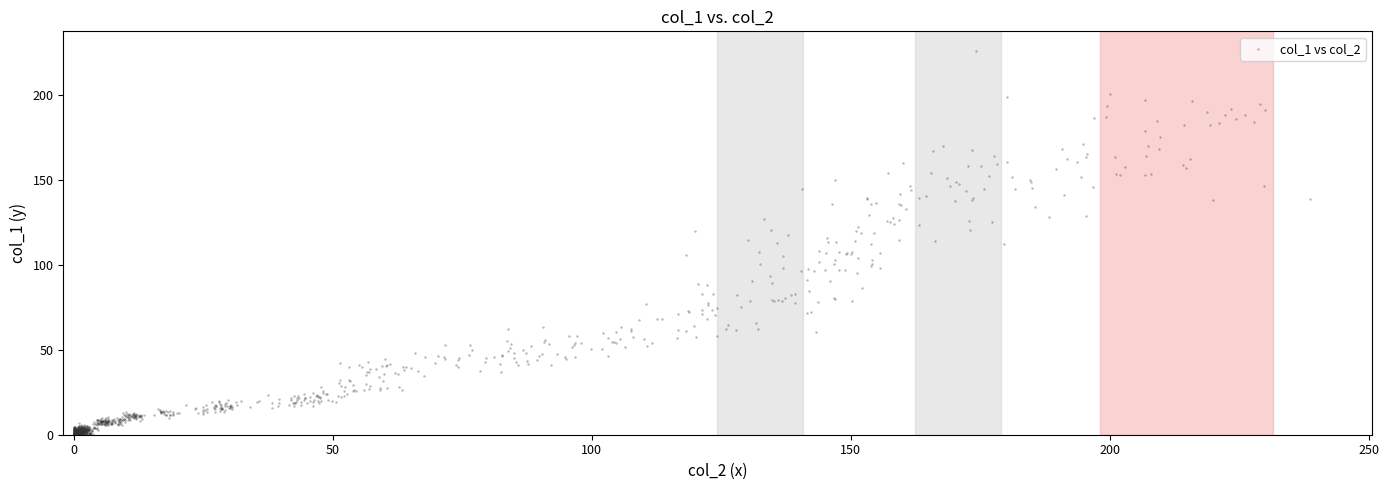

What is the range of X values (max minus min)?

238.7